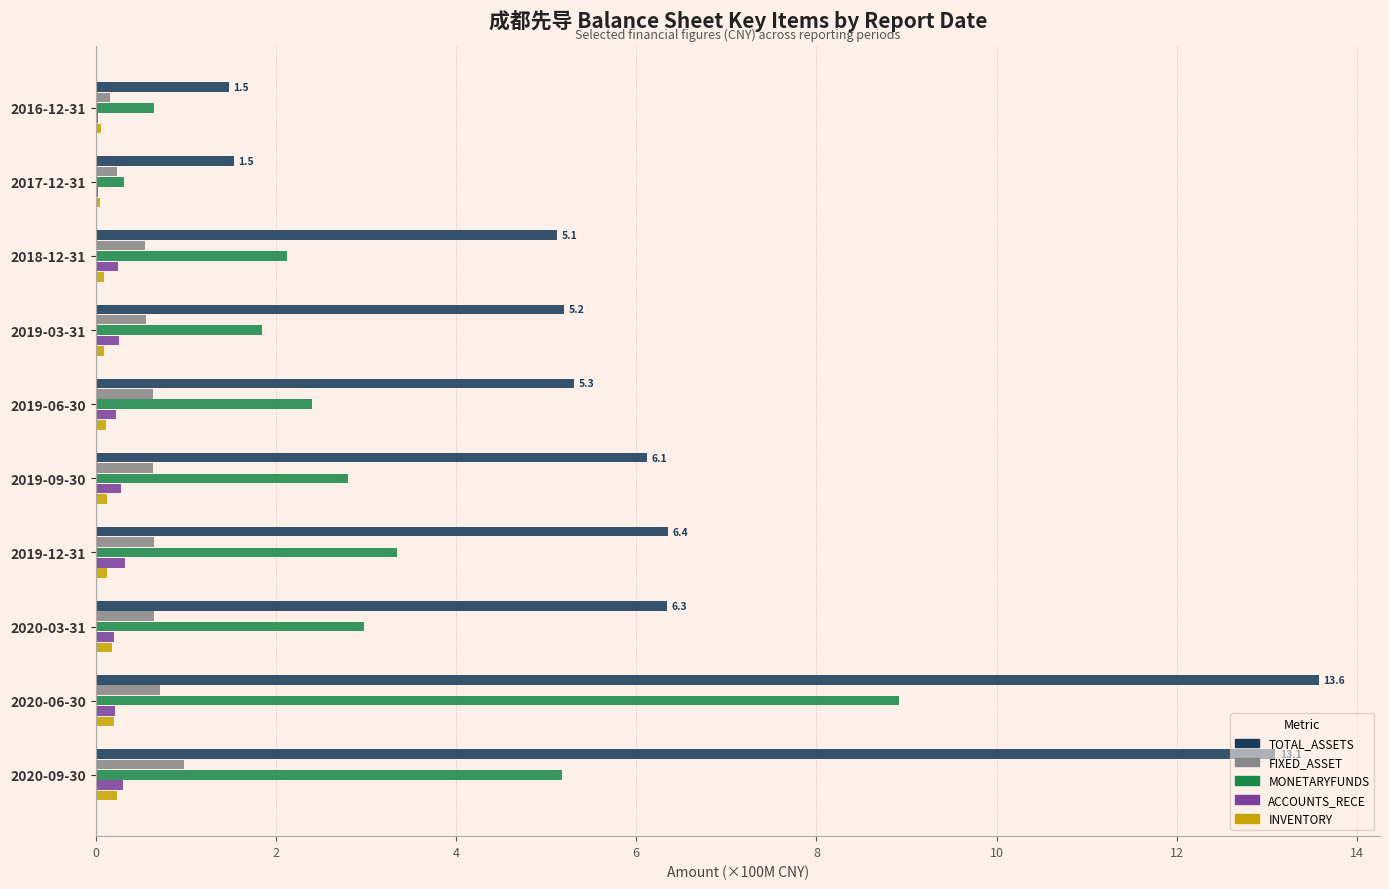

What is the sum of all ACCOUNTS_RECE values?

2.1